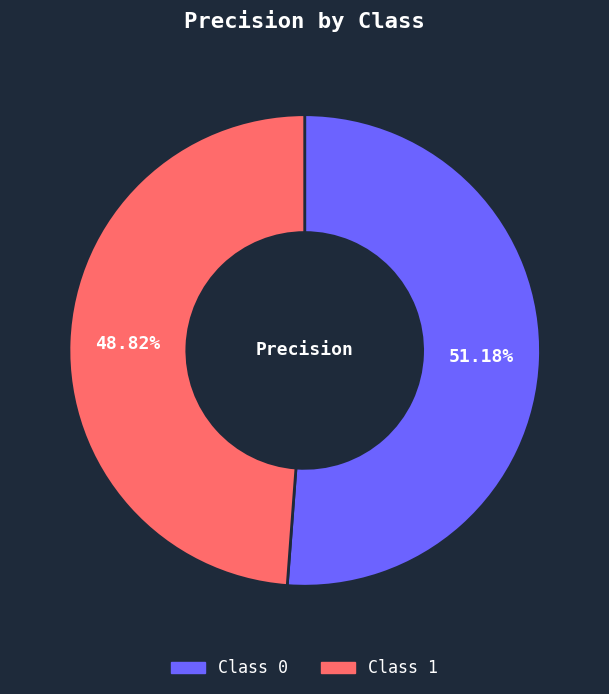

To the nearest percent, what is the difference between the largest and smallest slice percentages?

2%